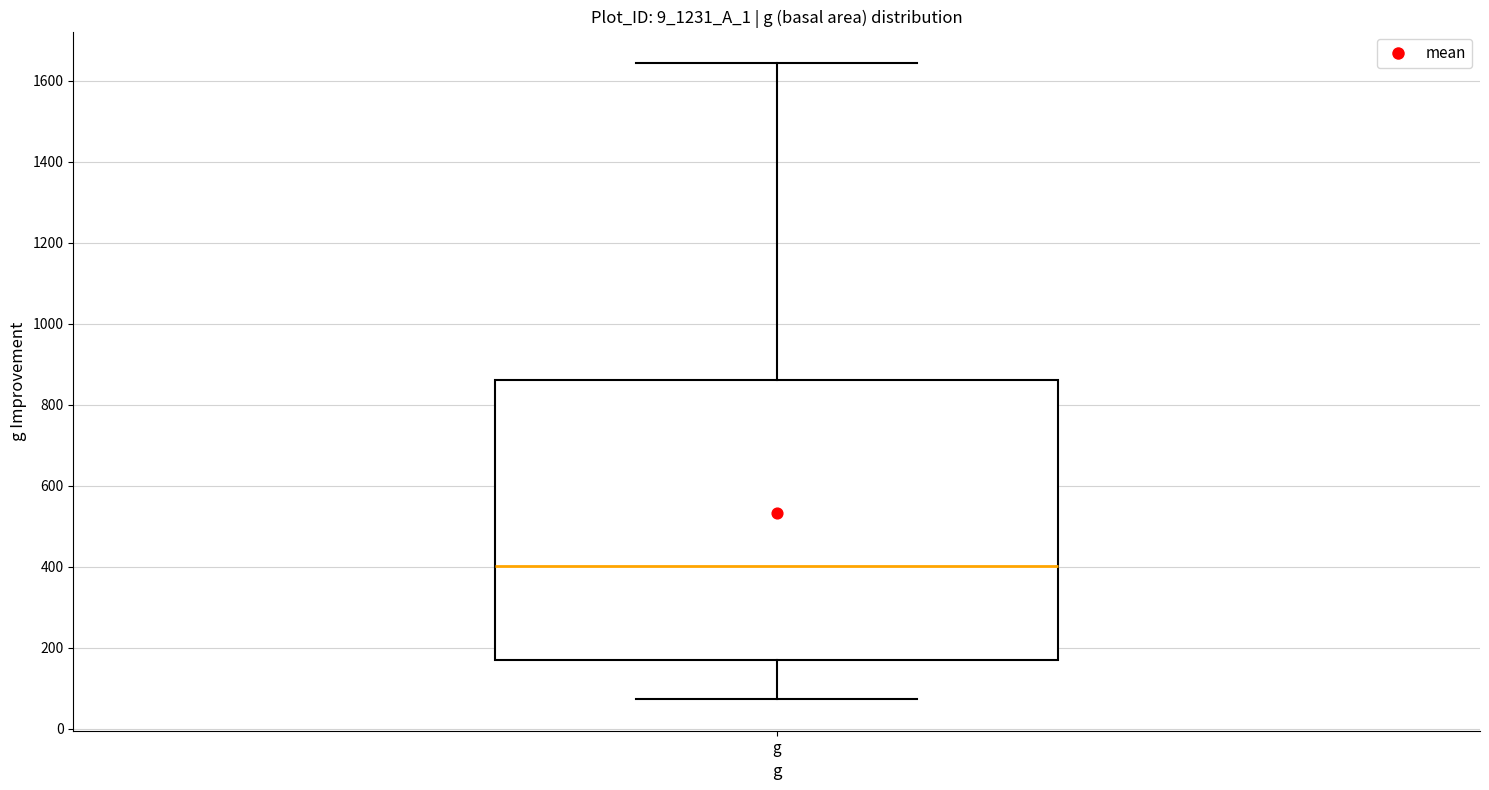

Transcribe this box plot: give where the median line is, the range the box spans, and where the two whiskers end, as read against the y-axis. The values are not printed on the chart, so give them approximately, as read against the axis.

median 400, box 180 to 860, whiskers 80 to 1640